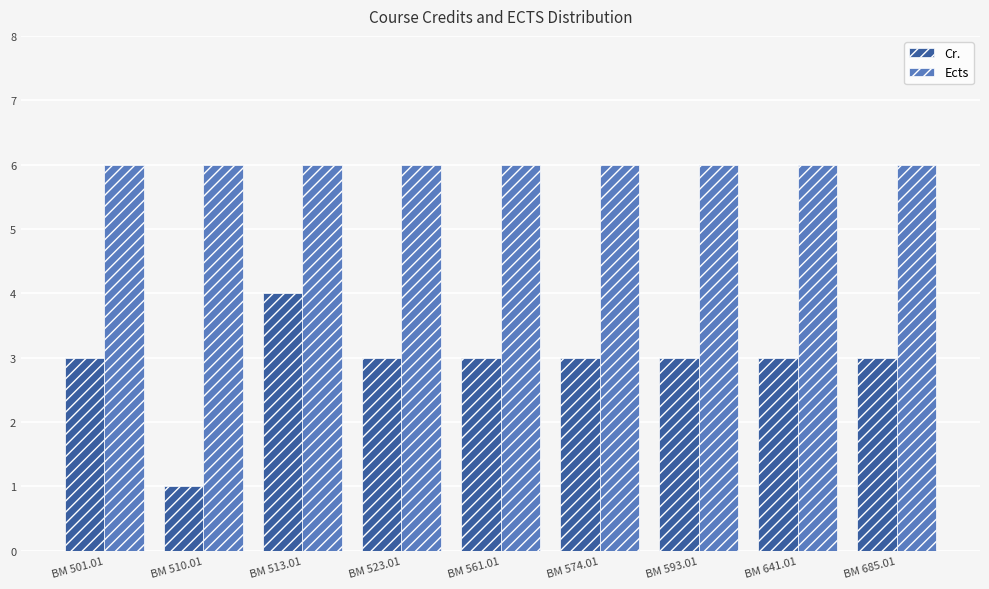

What is the maximum value for Ects?

6